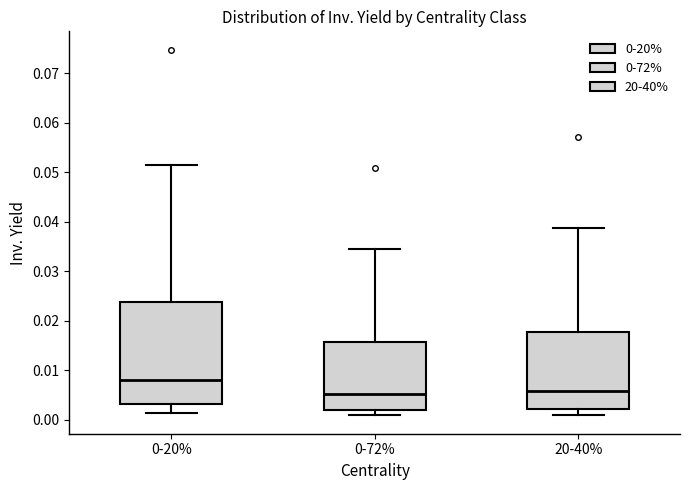

Which box's median line is the highest?

0-20%